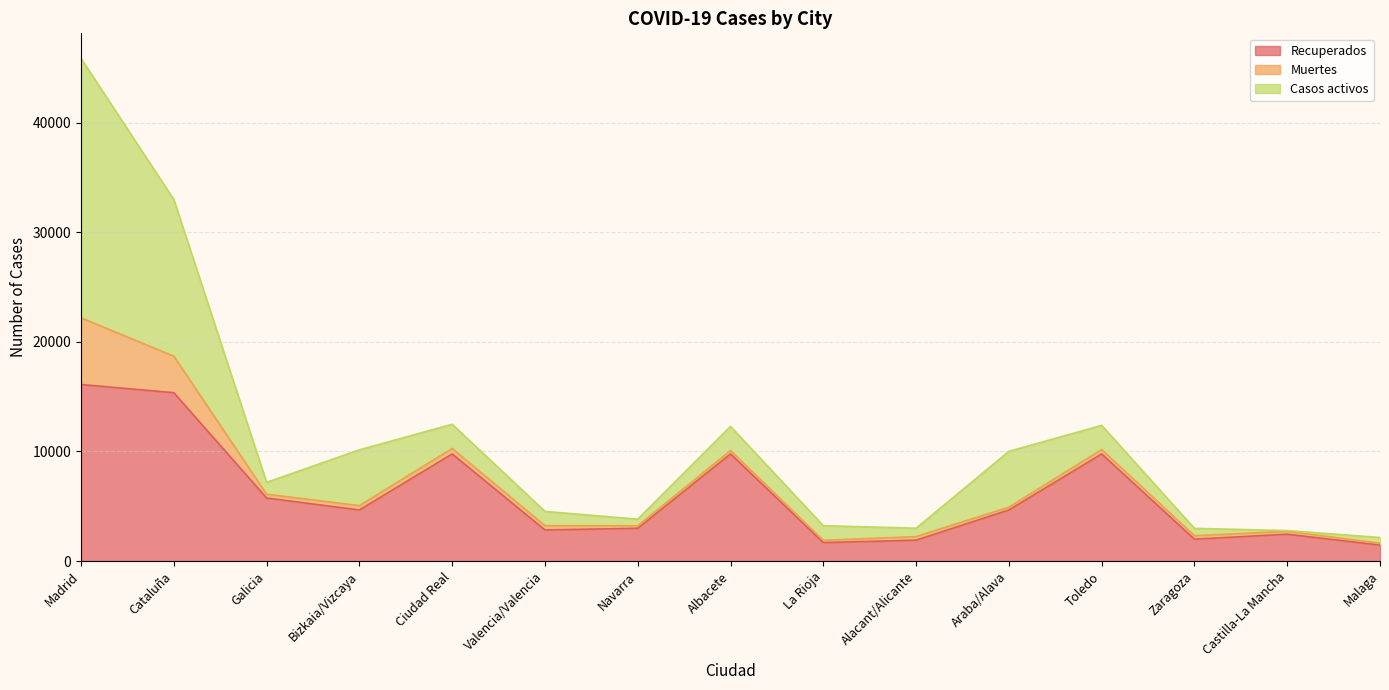

True or false: Muertes and Recuperados cross at least once.

False